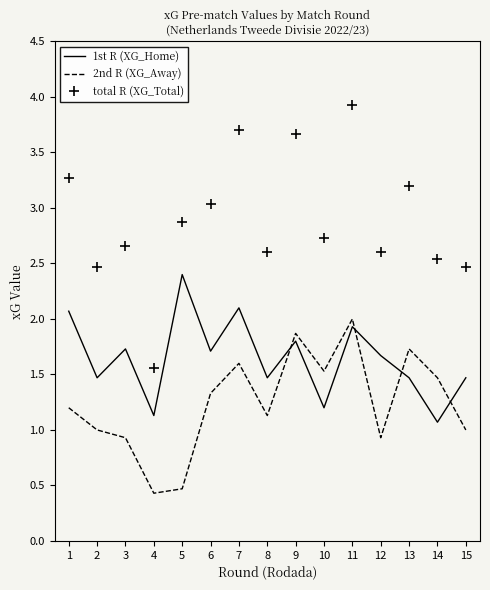

At which category is the sum across all series the highest?

11